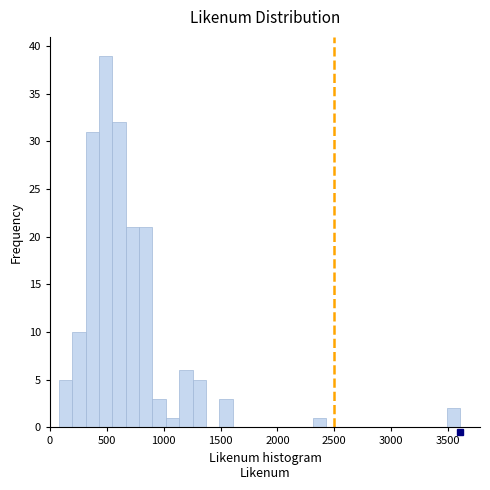

Read against the x-axis, roughly where is the centre of the tallest bar?

500